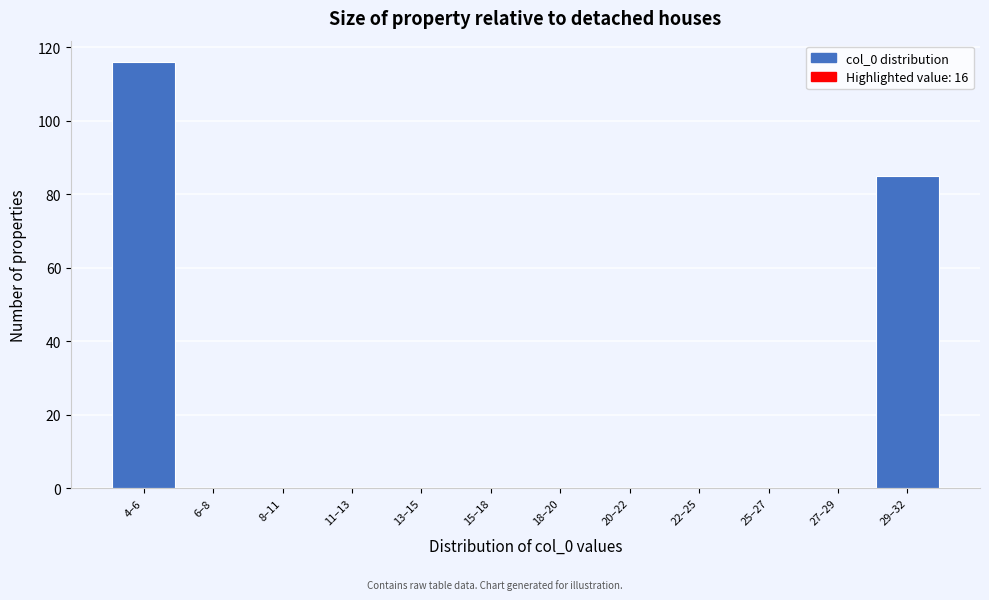

Reading left to right, transcribe all the data shown in this chart.

4–6=116	6–8=0	8–11=0	11–13=0	13–15=0	15–18=0	18–20=0	20–22=0	22–25=0	25–27=0	27–29=0	29–32=85